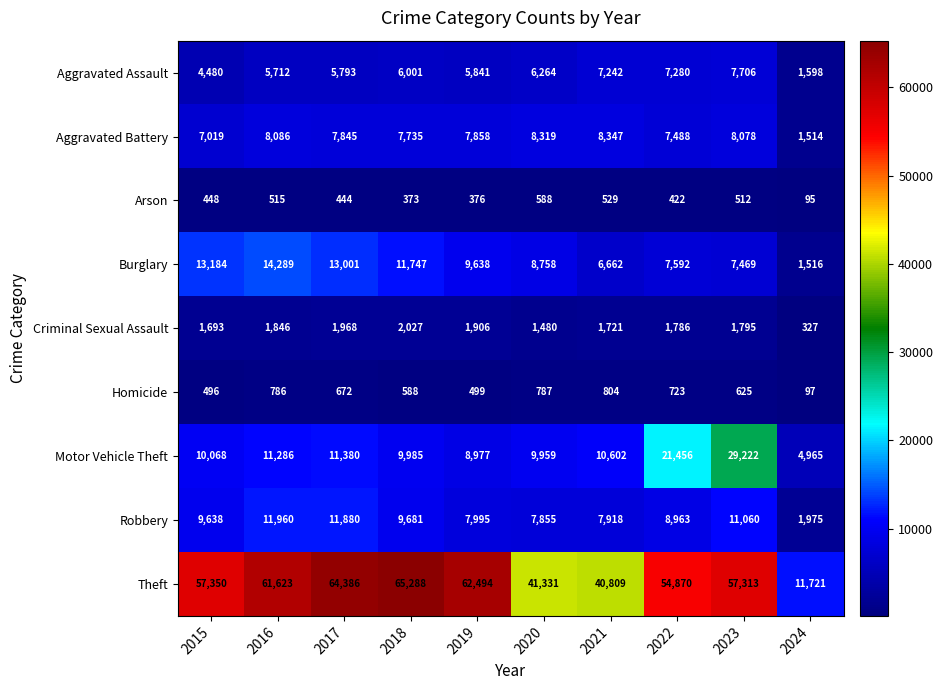

Read the Homicide value at 2018.

588